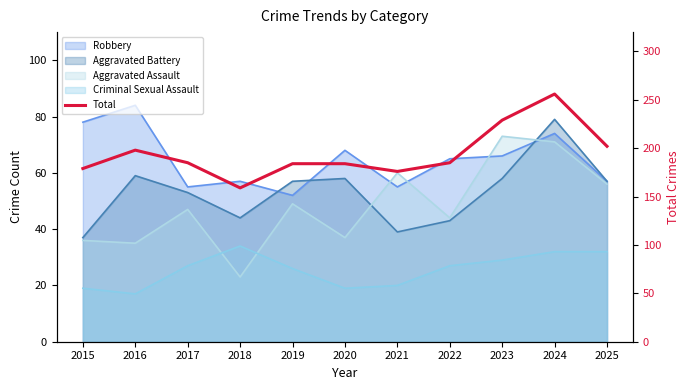

The value at 2024 is 256. True or false?

True